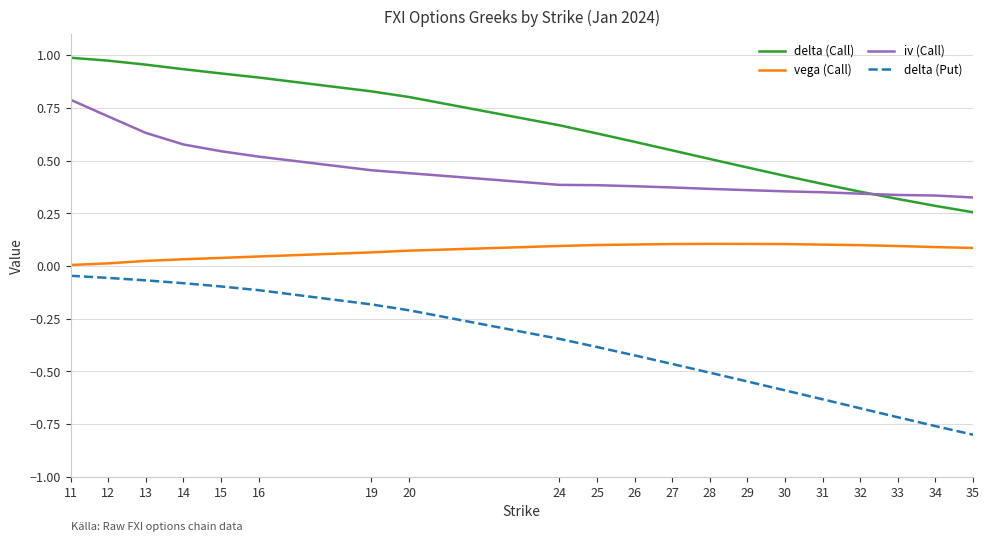

Is the value of vega (Call) at 19 greater than the value of delta (Put) at 20?

Yes